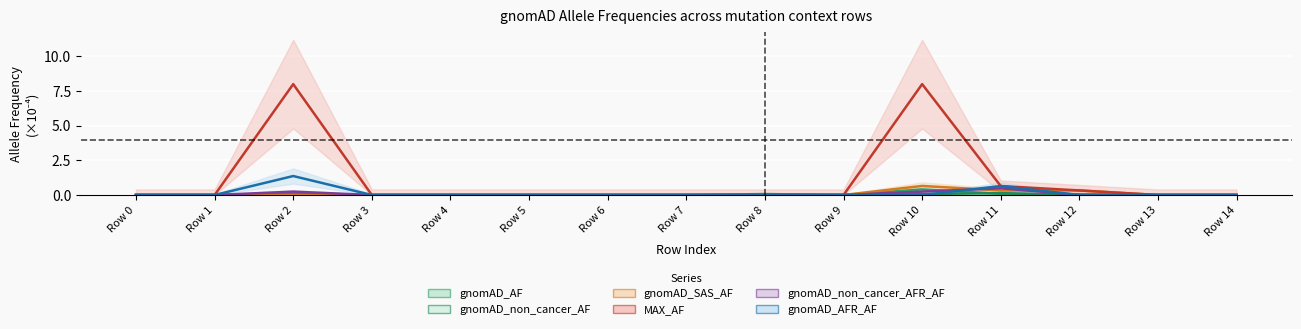

How many intersections are there between gnomAD_AFR_AF and gnomAD_AF?

2